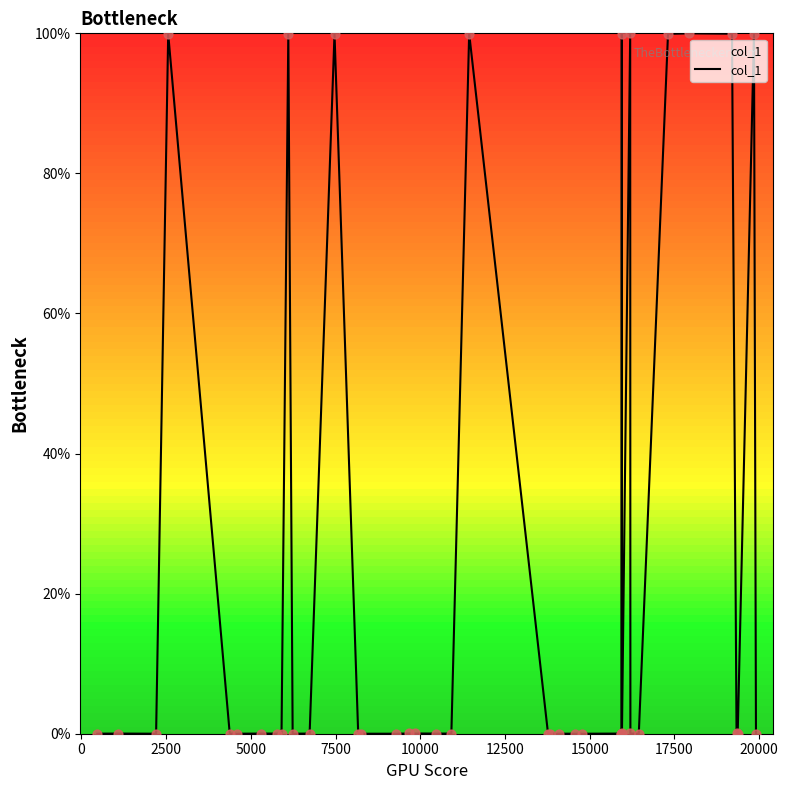

What is the maximum value shown in the chart?

100.0